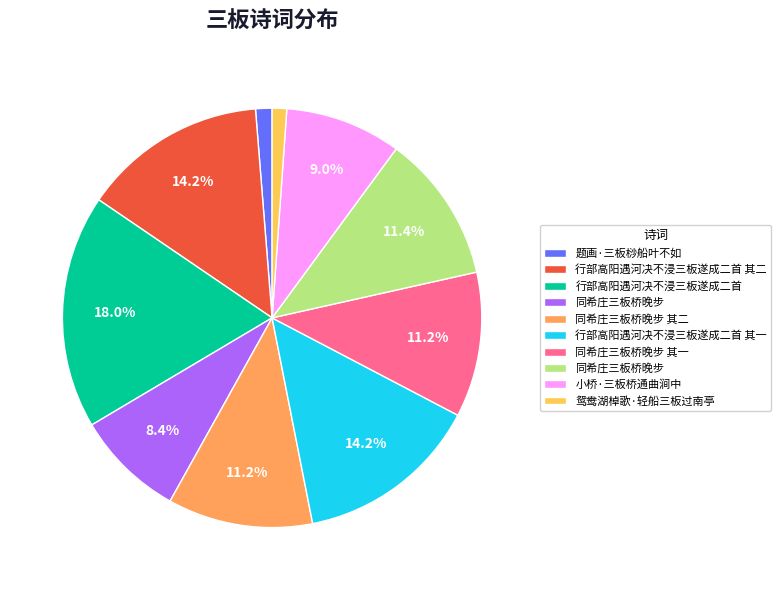

How many slices are in this pie chart?

10